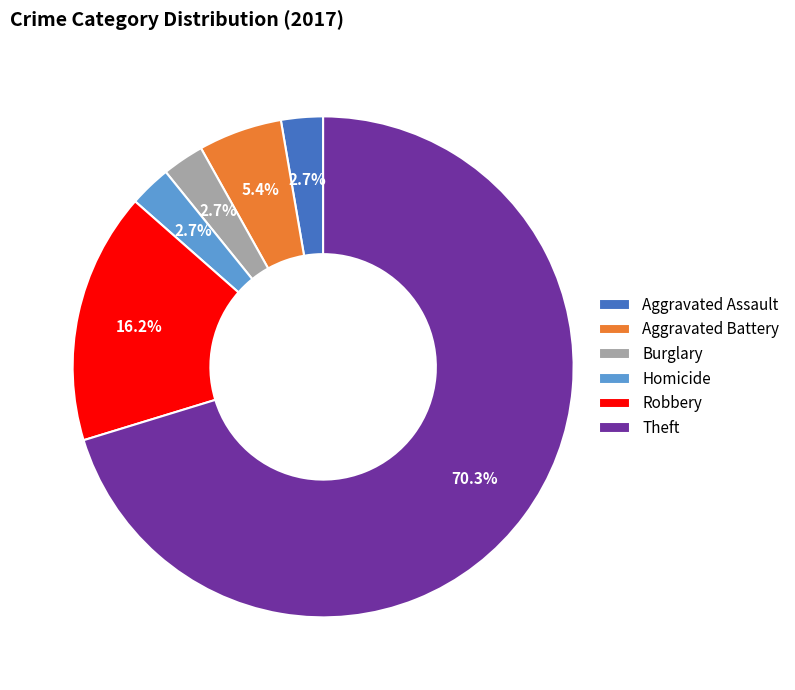

Do Burglary and Aggravated Assault together represent more than half of the pie?

No